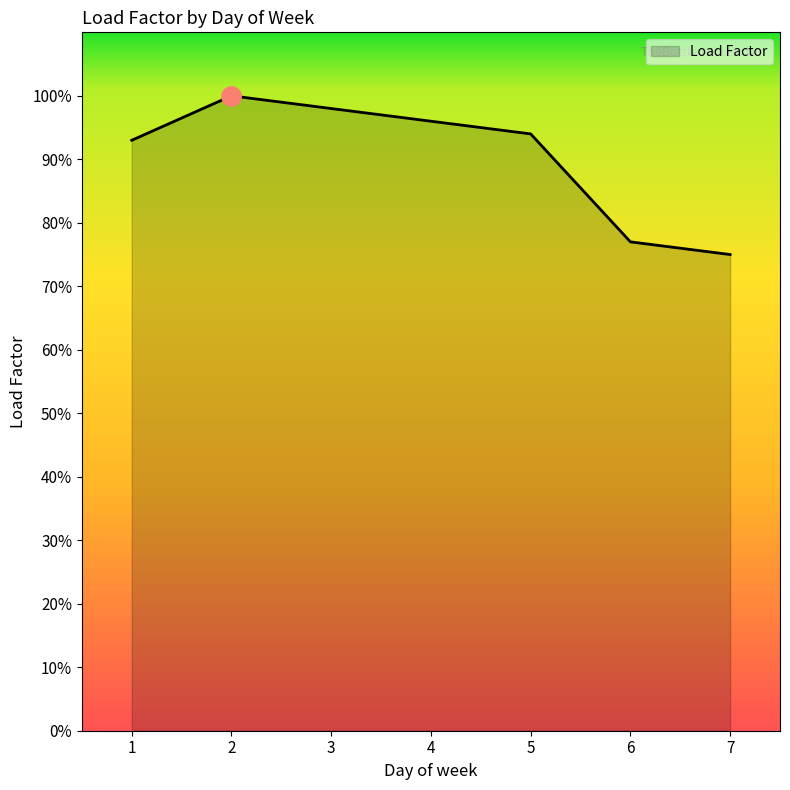

What is the ratio of the value at 2 to the value at 1?

1.1